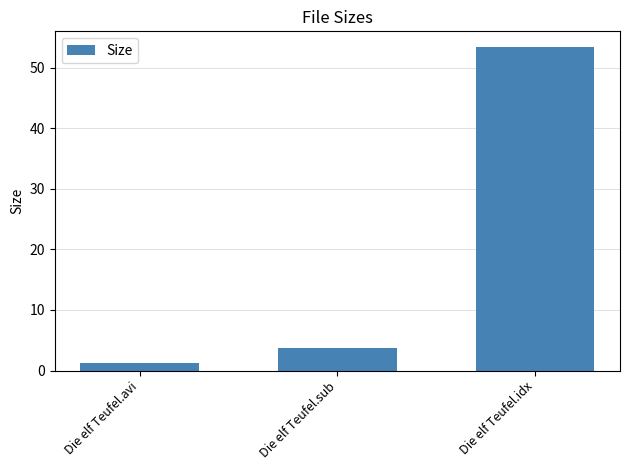

What is the difference between the maximum and minimum values?

52.0